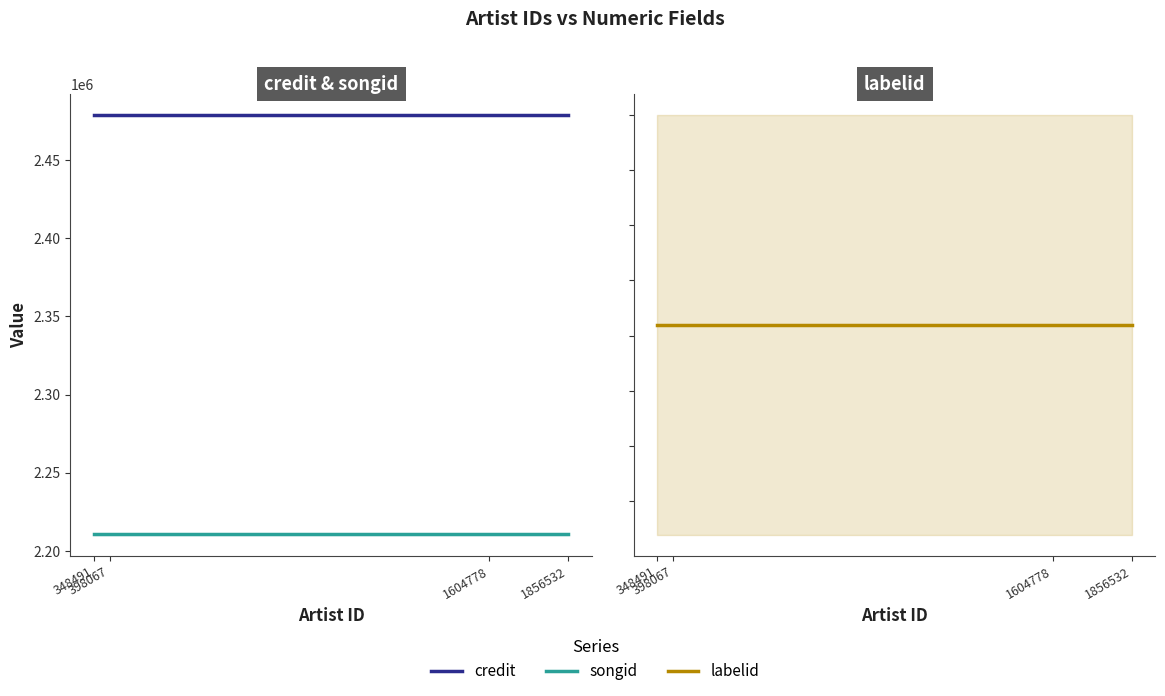

What is the greatest value displayed?

2479001